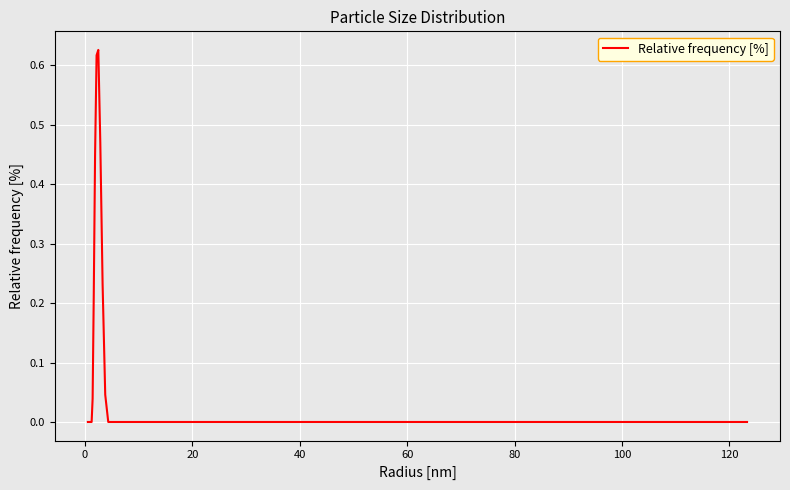

Is this an area chart (filled region under the line)?

No